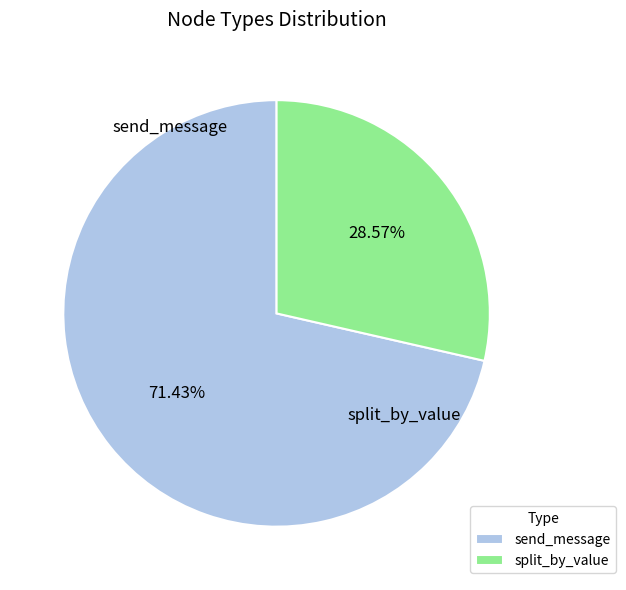

Rank the categories by value from lowest to highest.

split_by_value, send_message